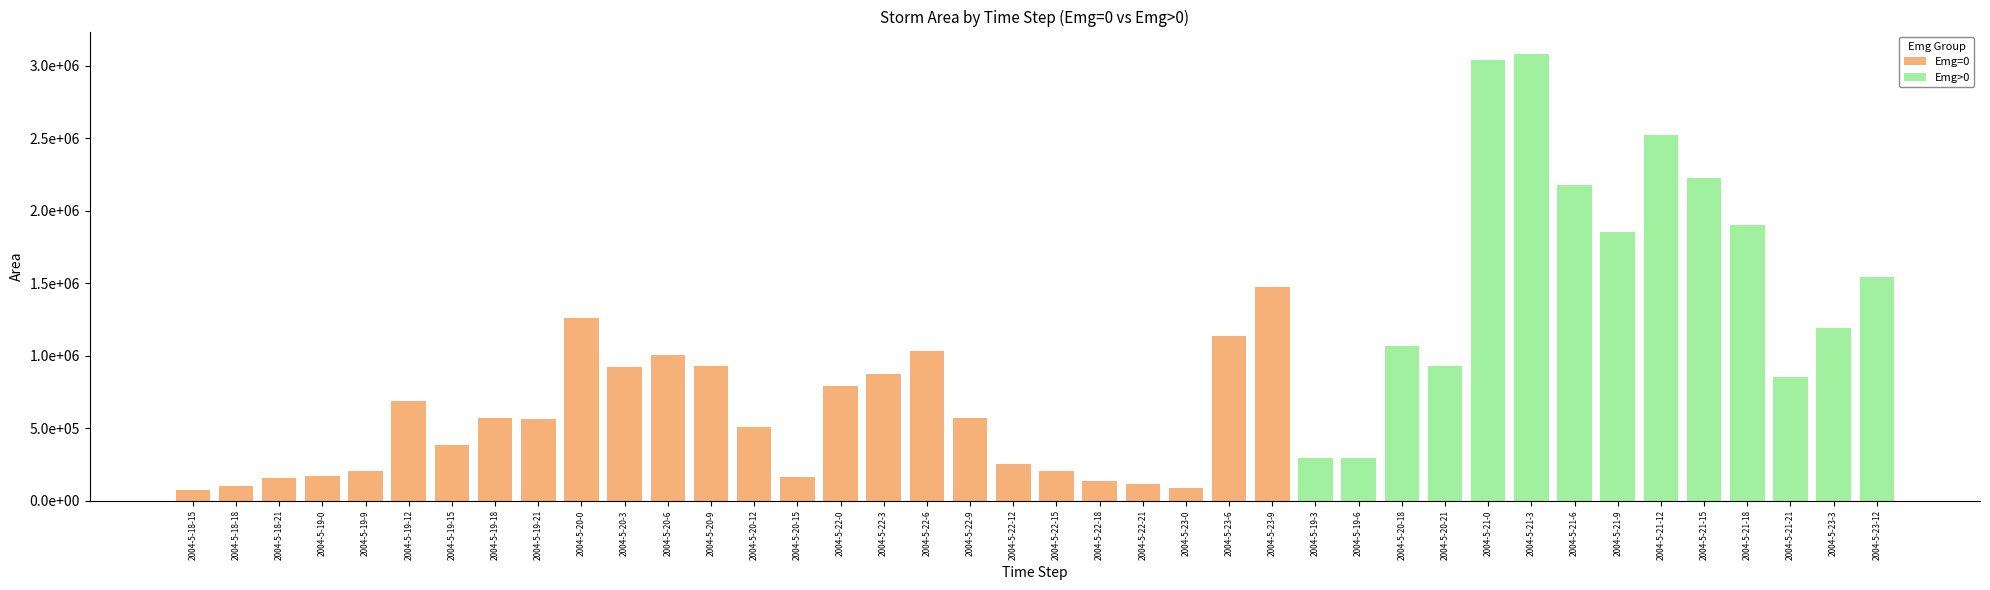

Reading left to right, what are all the values shown in this chart?

Emg=0: 2004-5-18-15=71875	2004-5-18-18=101250	2004-5-18-21=156875	2004-5-19-0=168750	2004-5-19-9=206875	2004-5-19-12=690000	2004-5-19-15=383125	2004-5-19-18=571250	2004-5-19-21=560000	2004-5-20-0=1256875	2004-5-20-3=922500	2004-5-20-6=1007500	2004-5-20-9=929375	2004-5-20-12=506875	2004-5-20-15=164375	2004-5-22-0=792500	2004-5-22-3=871250	2004-5-22-6=1033125	2004-5-22-9=573125	2004-5-22-12=255000	2004-5-22-15=205625	2004-5-22-18=135000	2004-5-22-21=115000	2004-5-23-0=86875	2004-5-23-6=1133125	2004-5-23-9=1470625	2004-5-19-3=0	2004-5-19-6=0	2004-5-20-18=0	2004-5-20-21=0	2004-5-21-0=0	2004-5-21-3=0	2004-5-21-6=0	2004-5-21-9=0	2004-5-21-12=0	2004-5-21-15=0	2004-5-21-18=0	2004-5-21-21=0	2004-5-23-3=0	2004-5-23-12=0
Emg>0: 2004-5-18-15=0	2004-5-18-18=0	2004-5-18-21=0	2004-5-19-0=0	2004-5-19-9=0	2004-5-19-12=0	2004-5-19-15=0	2004-5-19-18=0	2004-5-19-21=0	2004-5-20-0=0	2004-5-20-3=0	2004-5-20-6=0	2004-5-20-9=0	2004-5-20-12=0	2004-5-20-15=0	2004-5-22-0=0	2004-5-22-3=0	2004-5-22-6=0	2004-5-22-9=0	2004-5-22-12=0	2004-5-22-15=0	2004-5-22-18=0	2004-5-22-21=0	2004-5-23-0=0	2004-5-23-6=0	2004-5-23-9=0	2004-5-19-3=292500	2004-5-19-6=295625	2004-5-20-18=1065625	2004-5-20-21=925625	2004-5-21-0=3040625	2004-5-21-3=3082500	2004-5-21-6=2178750	2004-5-21-9=1850000	2004-5-21-12=2523125	2004-5-21-15=2228125	2004-5-21-18=1903125	2004-5-21-21=854375	2004-5-23-3=1192500	2004-5-23-12=1543750